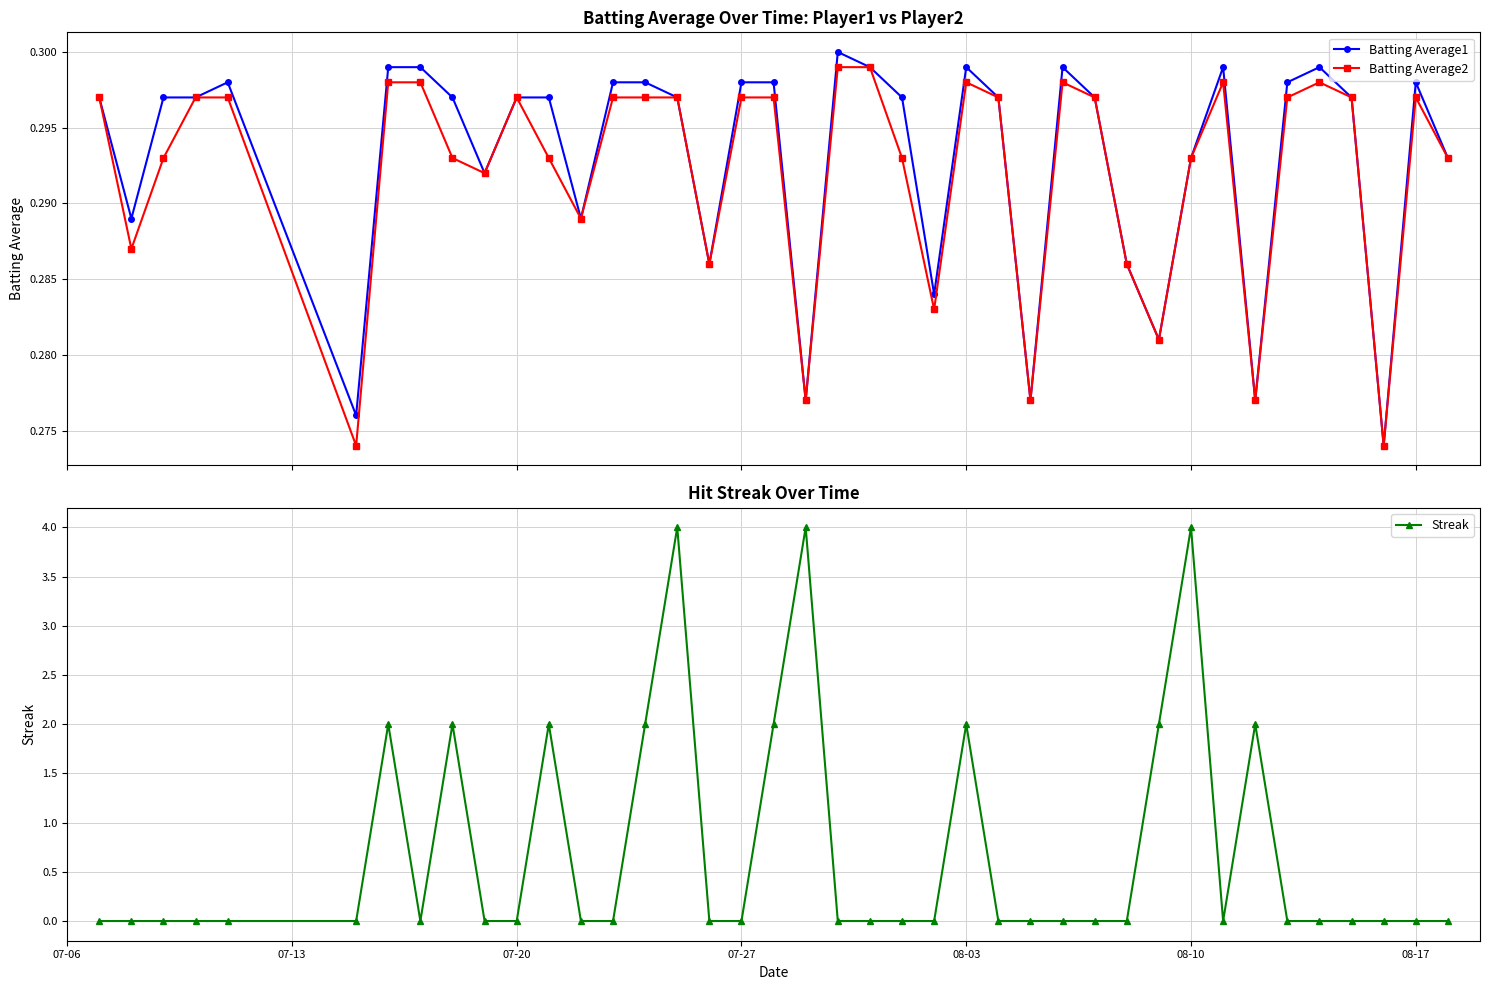

Reading right to left, what are all the values shown in this chart?

Batting Average1: 0.3	0.3	0.3	0.3	0.3	0.3	0.3	0.3	0.3	0.3	0.3	0.3	0.3	0.3	0.3	0.3	0.3	0.3	0.3	0.3	0.3	0.3	0.3	0.3	0.3	0.3	0.3	0.3	0.3	0.3	0.3	0.3	0.3	0.3	0.3	0.3	0.3	0.3	0.3	0.3
Batting Average2: 0.3	0.3	0.3	0.3	0.3	0.3	0.3	0.3	0.3	0.3	0.3	0.3	0.3	0.3	0.3	0.3	0.3	0.3	0.3	0.3	0.3	0.3	0.3	0.3	0.3	0.3	0.3	0.3	0.3	0.3	0.3	0.3	0.3	0.3	0.3	0.3	0.3	0.3	0.3	0.3
Streak: 0.0	0.0	0.0	0.0	0.0	0.0	2.0	0.0	4.0	2.0	0.0	0.0	0.0	0.0	0.0	2.0	0.0	0.0	0.0	0.0	4.0	2.0	0.0	0.0	4.0	2.0	0.0	0.0	2.0	0.0	0.0	2.0	0.0	2.0	0.0	0.0	0.0	0.0	0.0	0.0